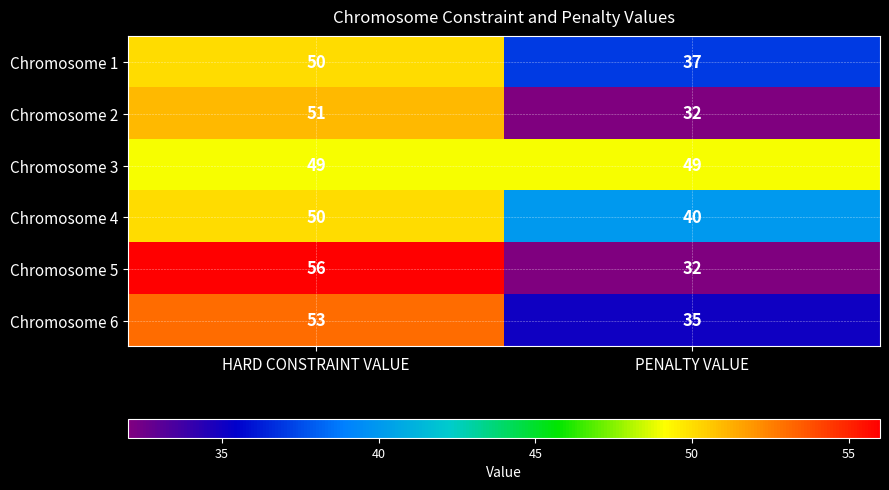

Which label corresponds to the largest value in the chart?

HARD CONSTRAINT VALUE